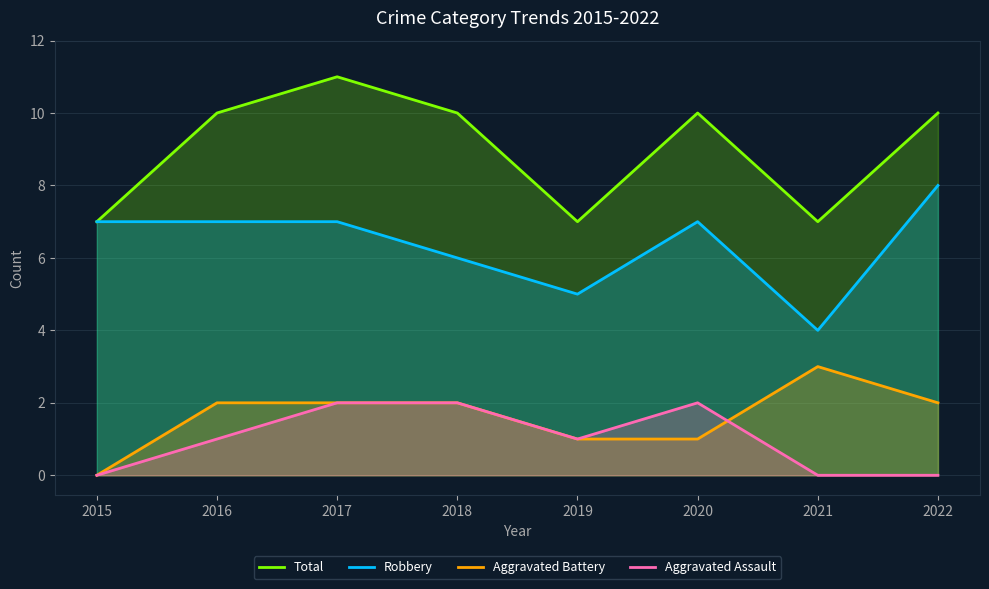

Reading left to right, transcribe all the data shown in this chart.

Total: 2015=7	2016=10	2017=11	2018=10	2019=7	2020=10	2021=7	2022=10
Robbery: 2015=7	2016=7	2017=7	2018=6	2019=5	2020=7	2021=4	2022=8
Aggravated Battery: 2015=0	2016=2	2017=2	2018=2	2019=1	2020=1	2021=3	2022=2
Aggravated Assault: 2015=0	2016=1	2017=2	2018=2	2019=1	2020=2	2021=0	2022=0